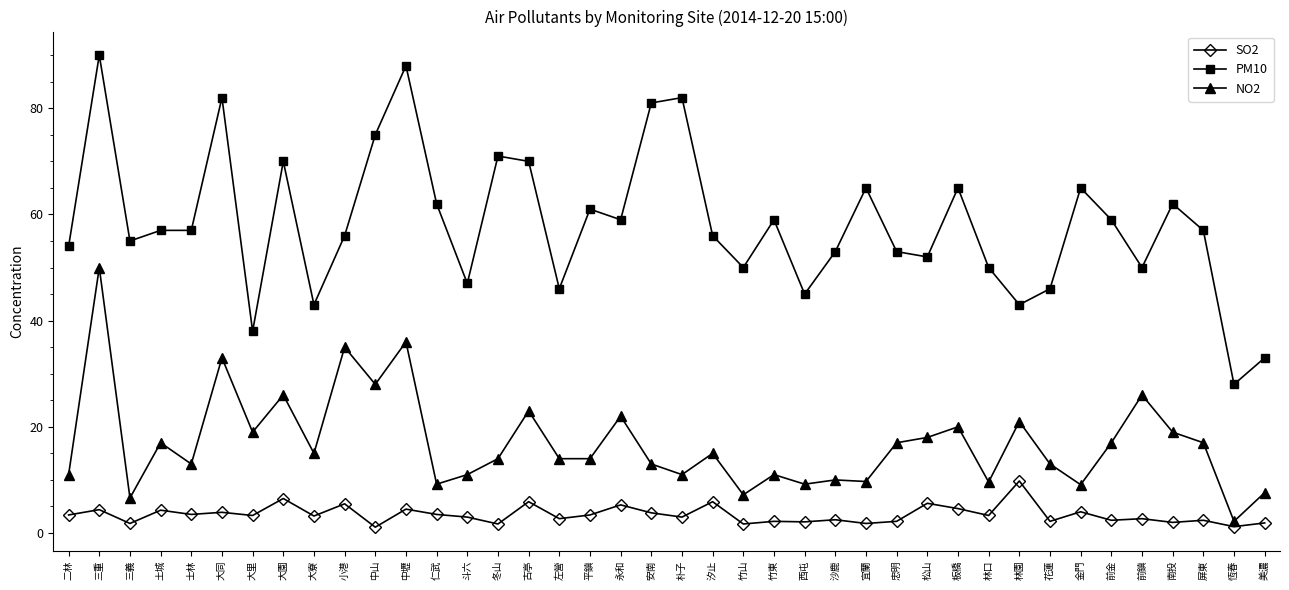

Between 三重 and 板橋, which series saw the biggest shift?

NO2